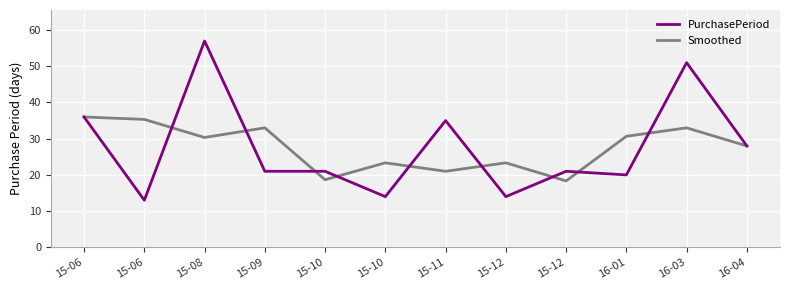

Is it true that Smoothed equals 18.7 at 15-10?

True